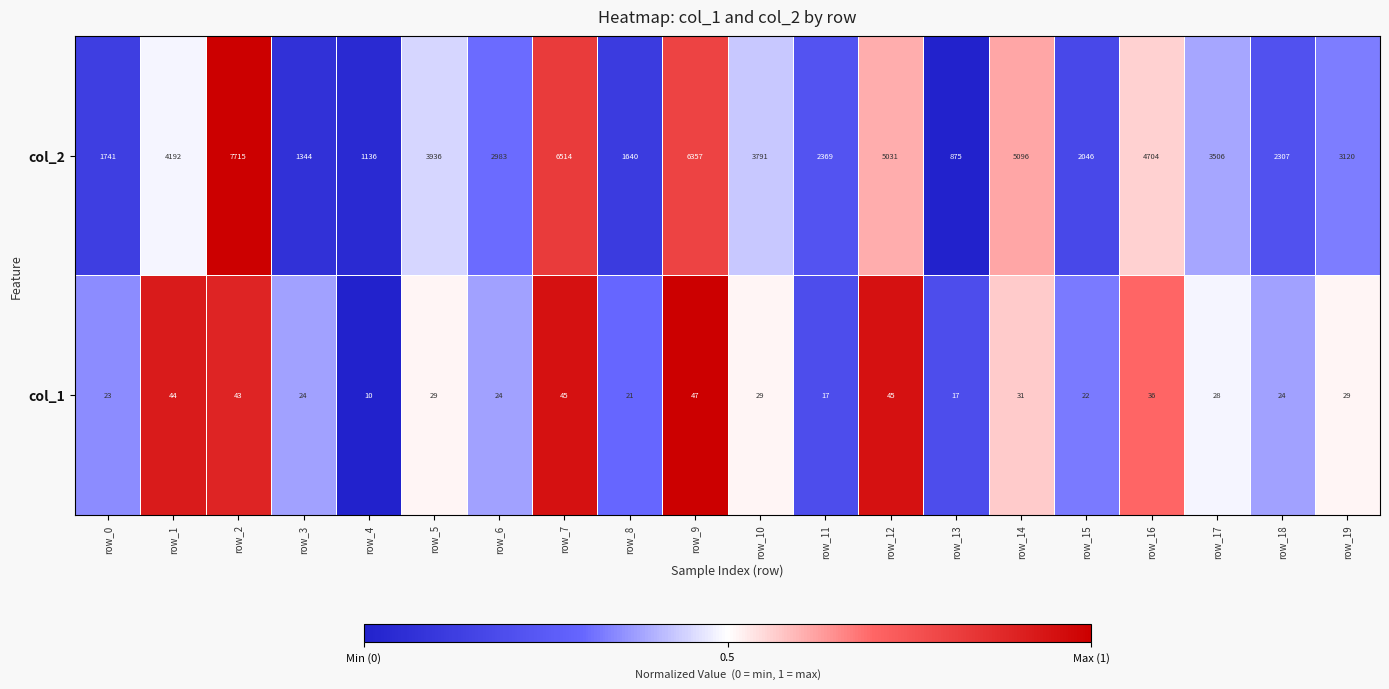

Is it true that col_2 equals 1240 at row_11?

False